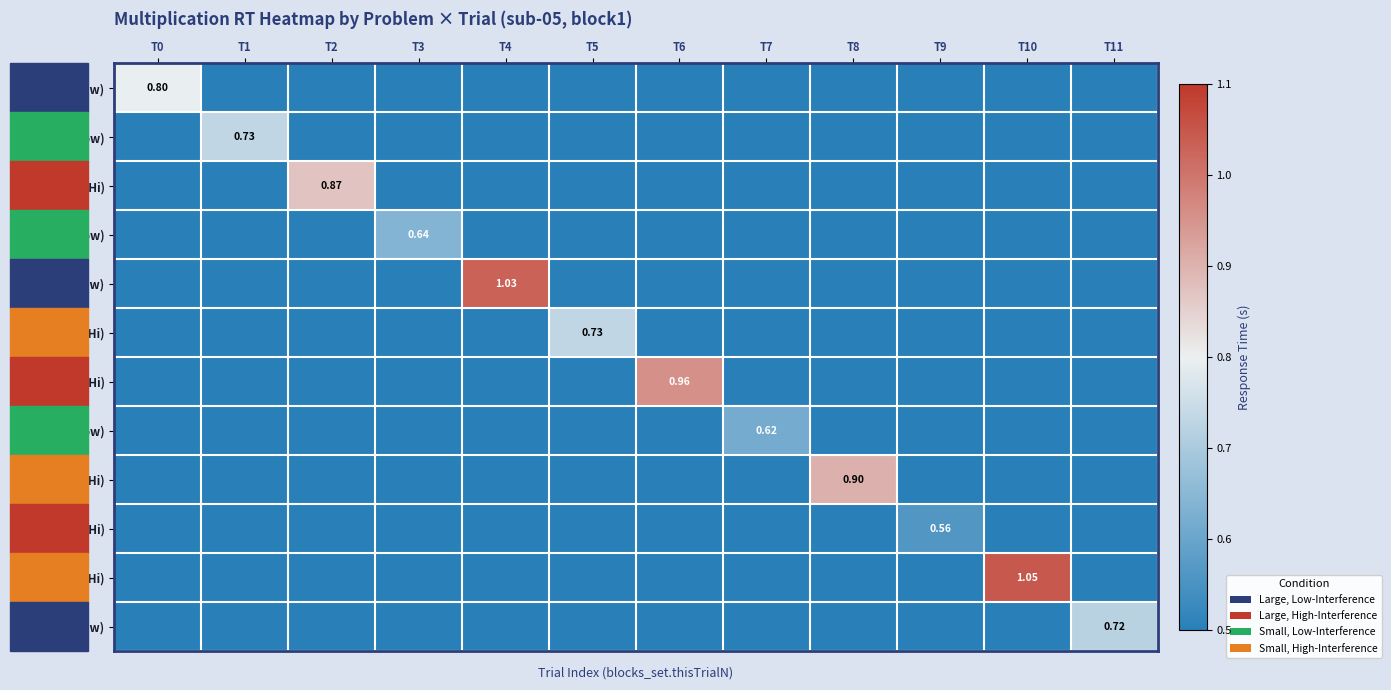

Which category has the highest value across all series?

T10